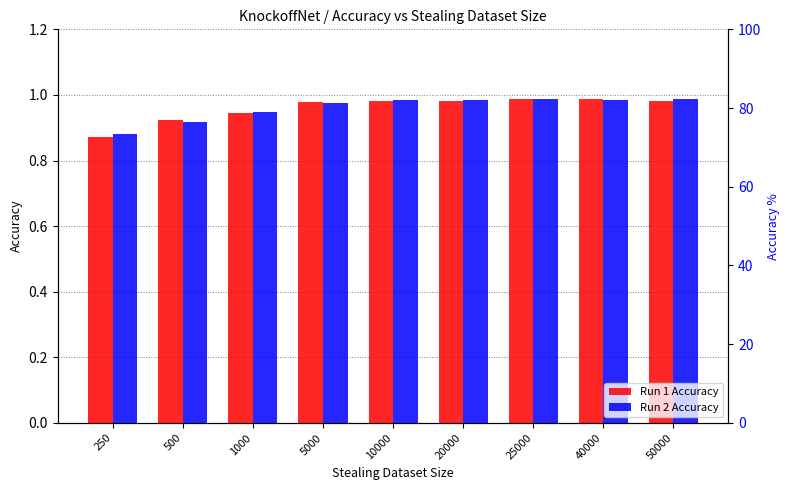

True or false: Run 2 Accuracy has a value of 0.4 at 10000.

False